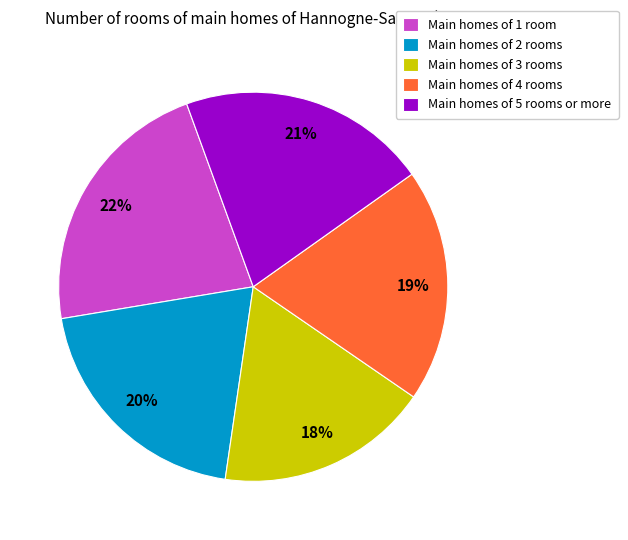

Does Main homes of 4 rooms account for over 50% of the chart?

No